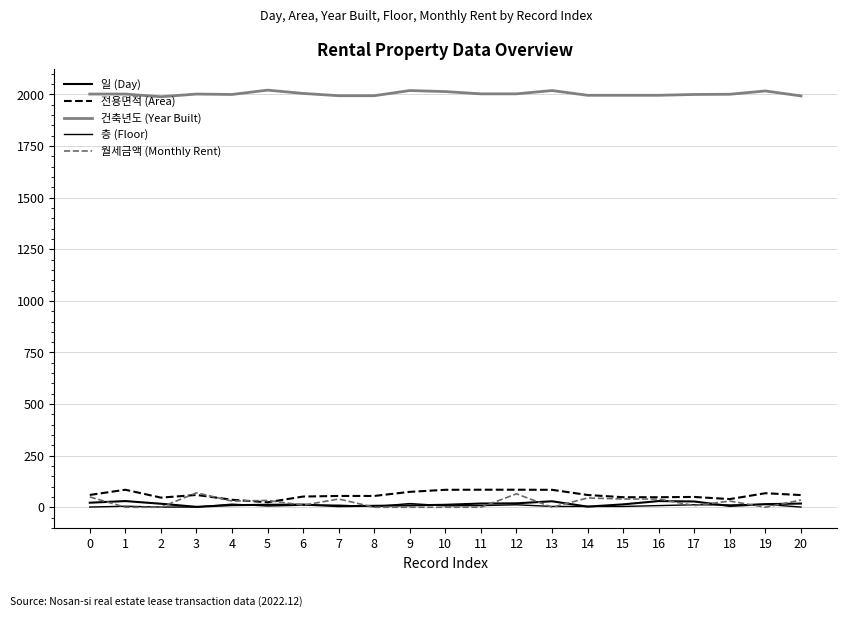

Is this an area chart (filled region under the line)?

No